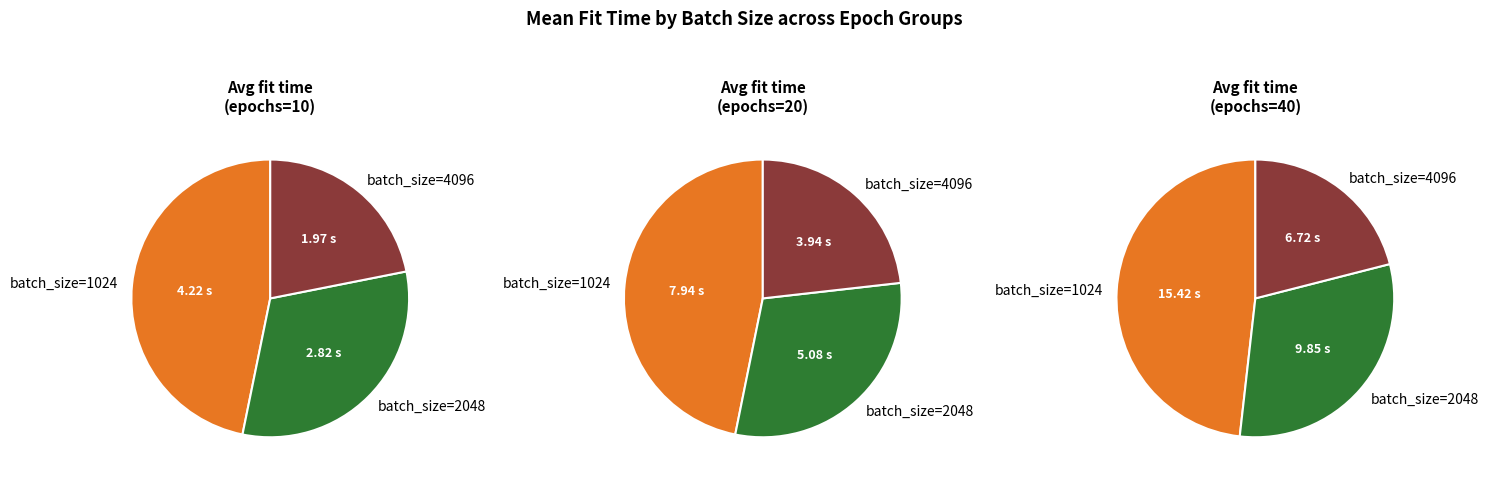

Which series has the widest spread of values?

batch_size=1024